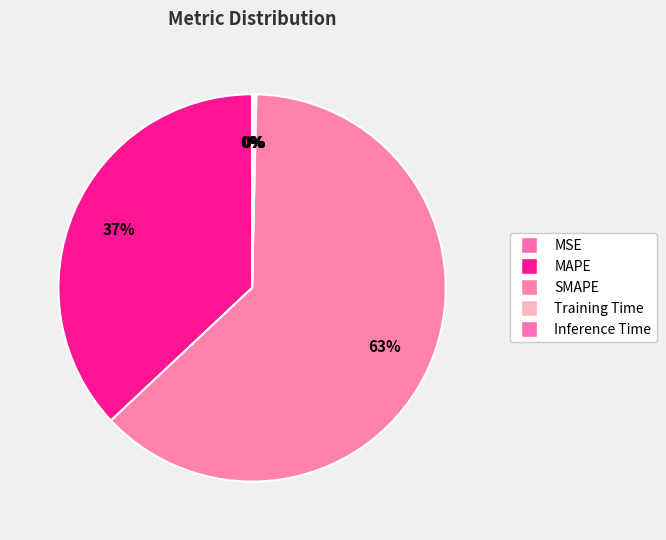

How many slices are in this pie chart?

5